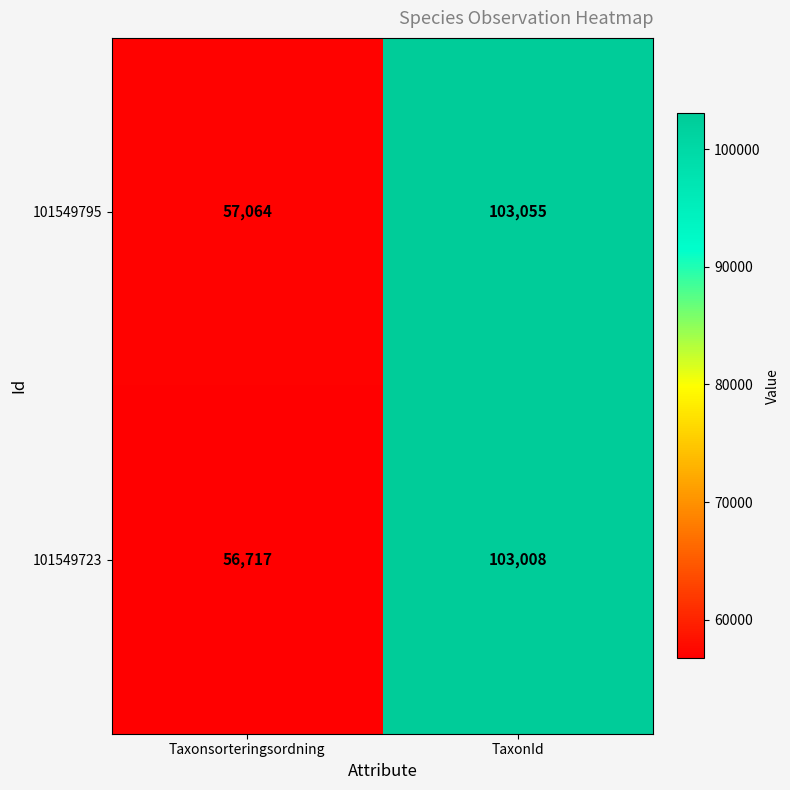

Reading right to left, what are all the values shown in this chart?

101549795: 103055	57064
101549723: 103008	56717